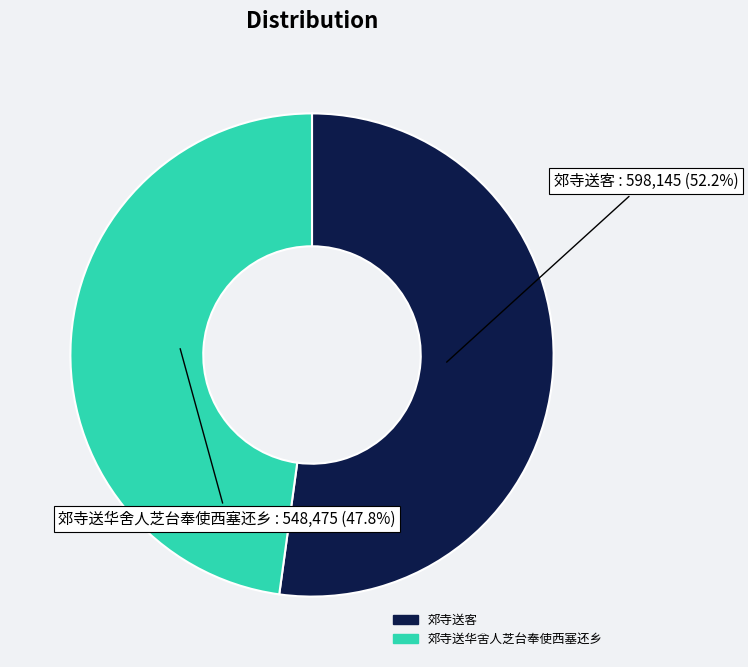

To the nearest percent, what percentage of the pie is 郊寺送客?

52%